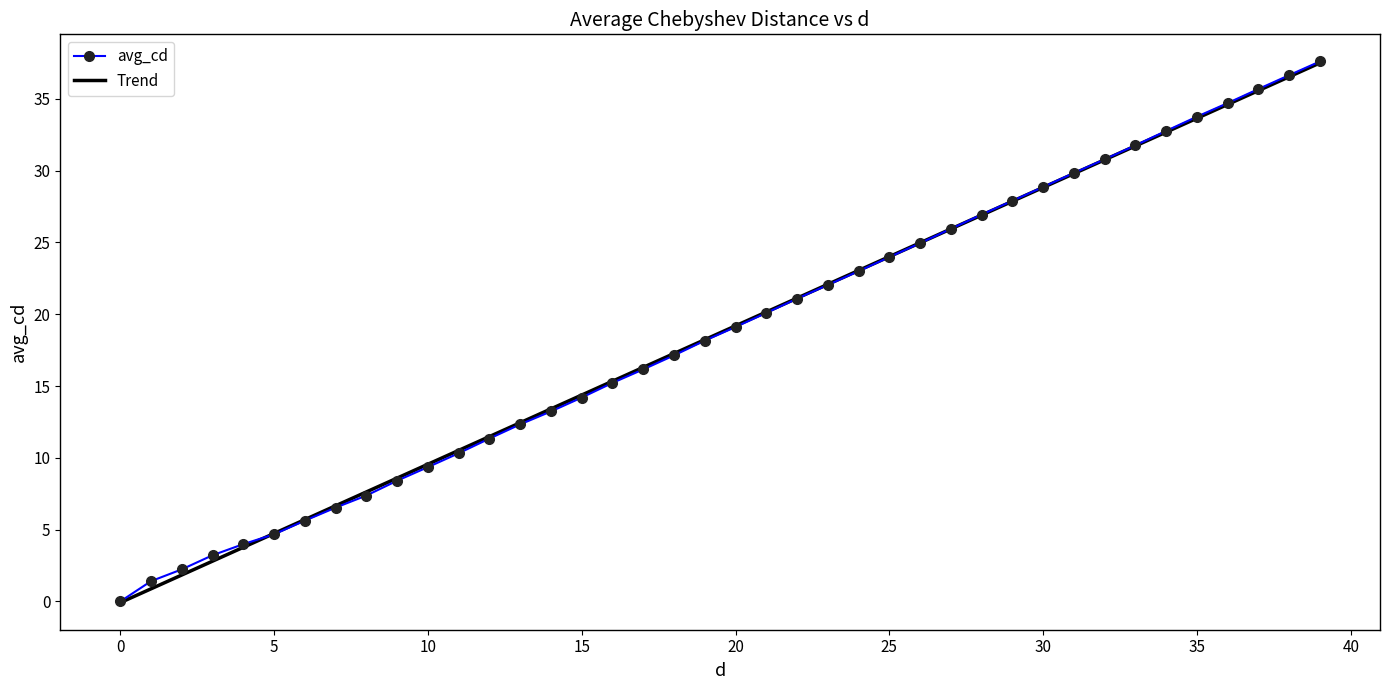

What is the maximum value shown in the chart?

37.6